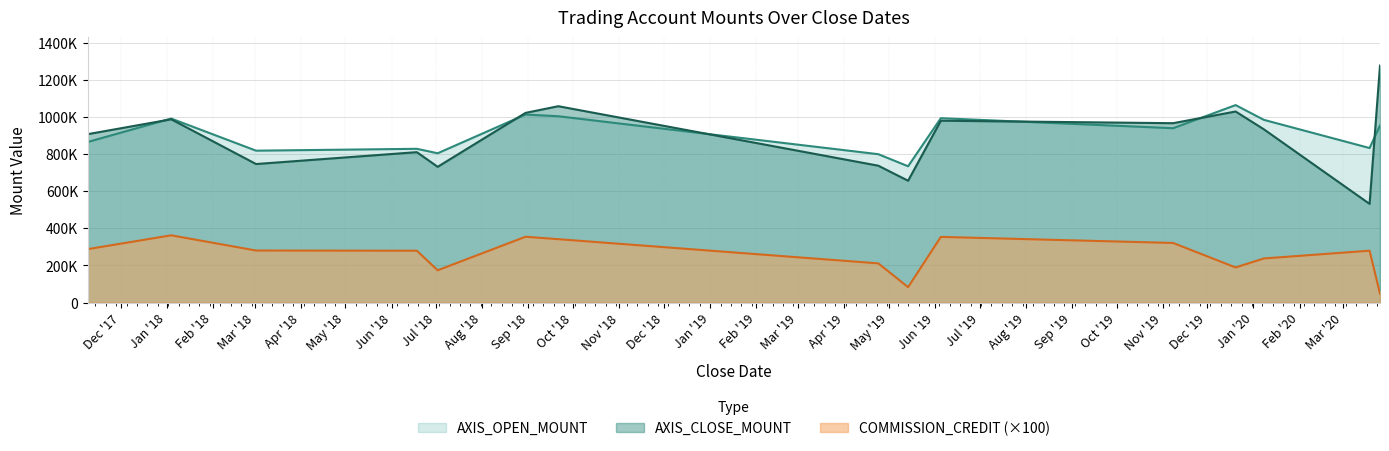

What is the sum of all AXIS_CLOSE_MOUNT values?

13368000